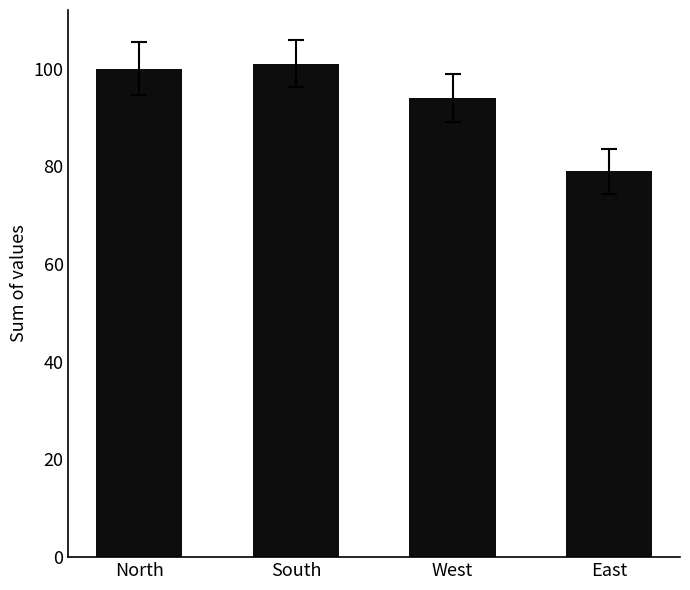

Where is the data nearest to the value 90?

West